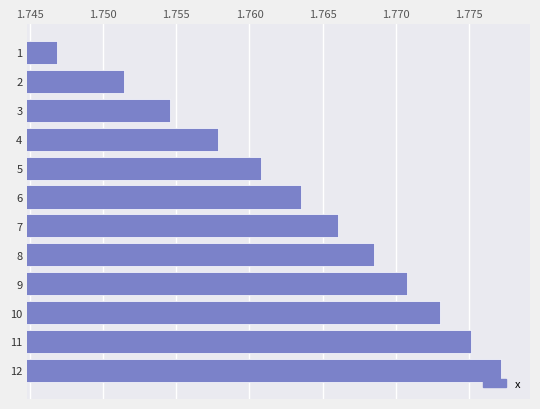

At which label is the value closest to 1?

1